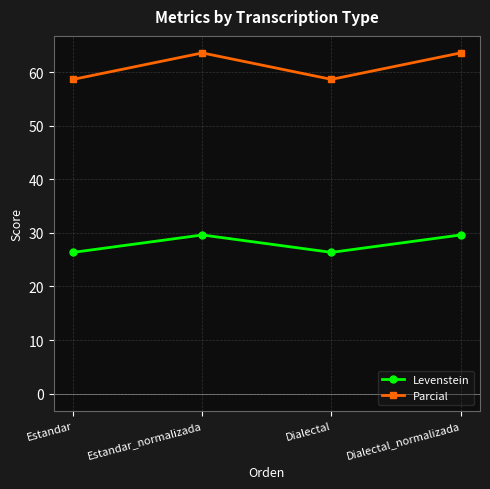

What is the difference between the maximum and second lowest values in the Levenstein series?

3.3